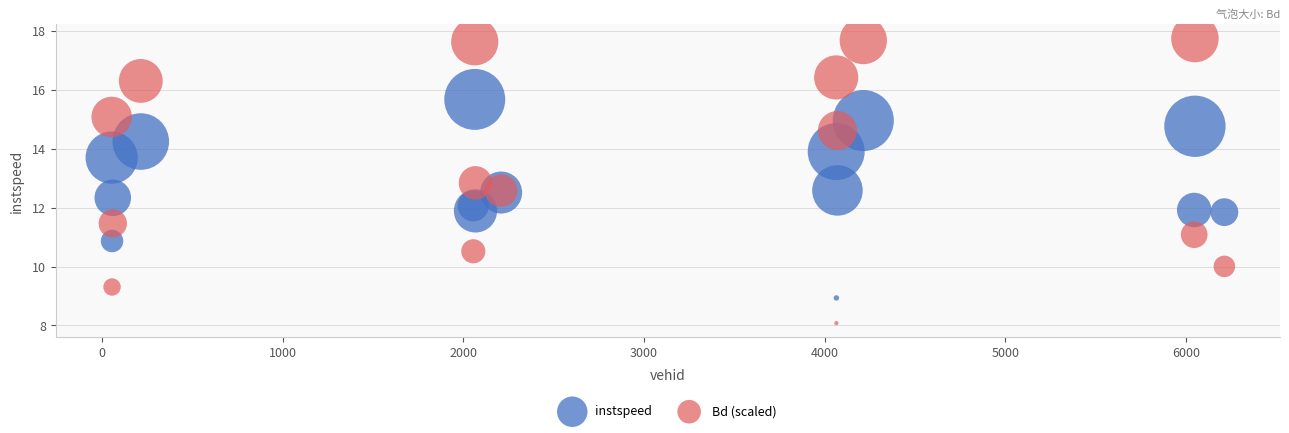

Which series has the largest Y range (max minus min)?

Bd (scaled)